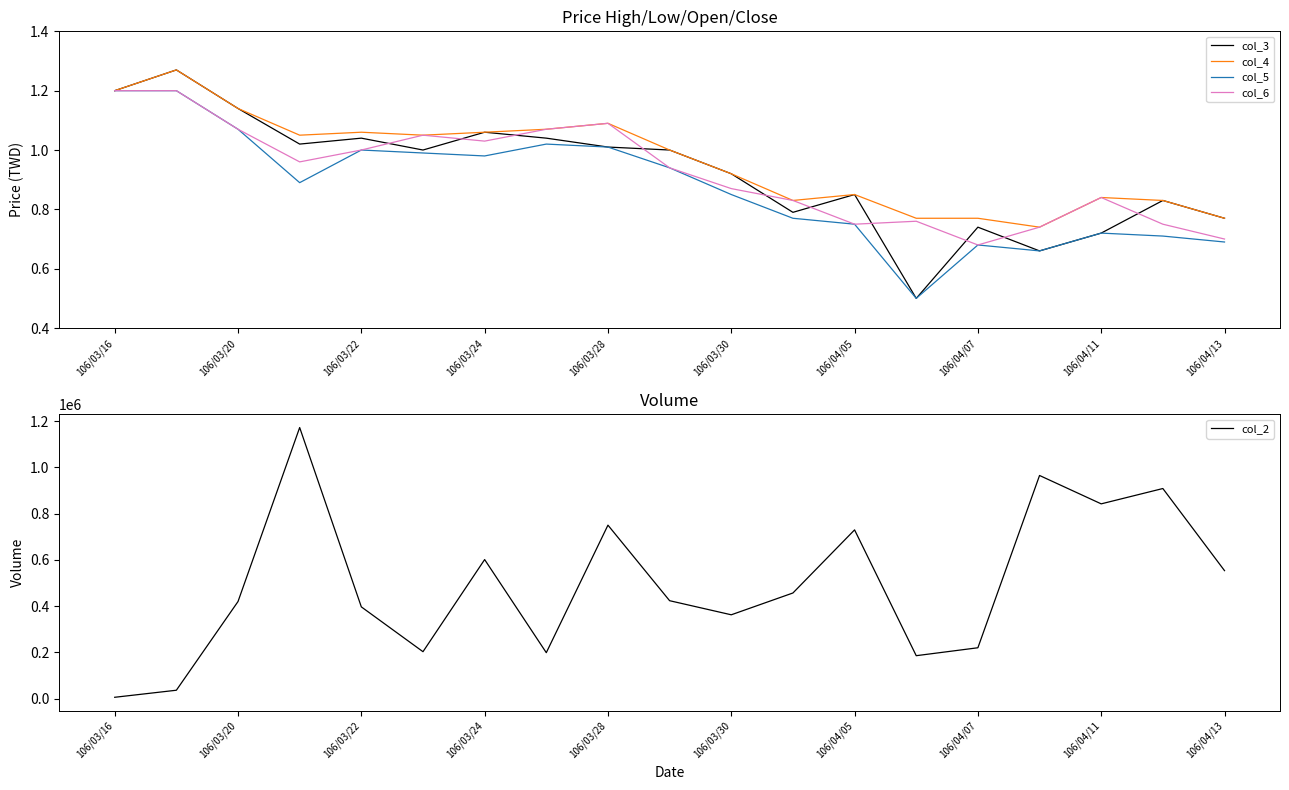

True or false: col_4 has more than 2 interior local peaks.

True